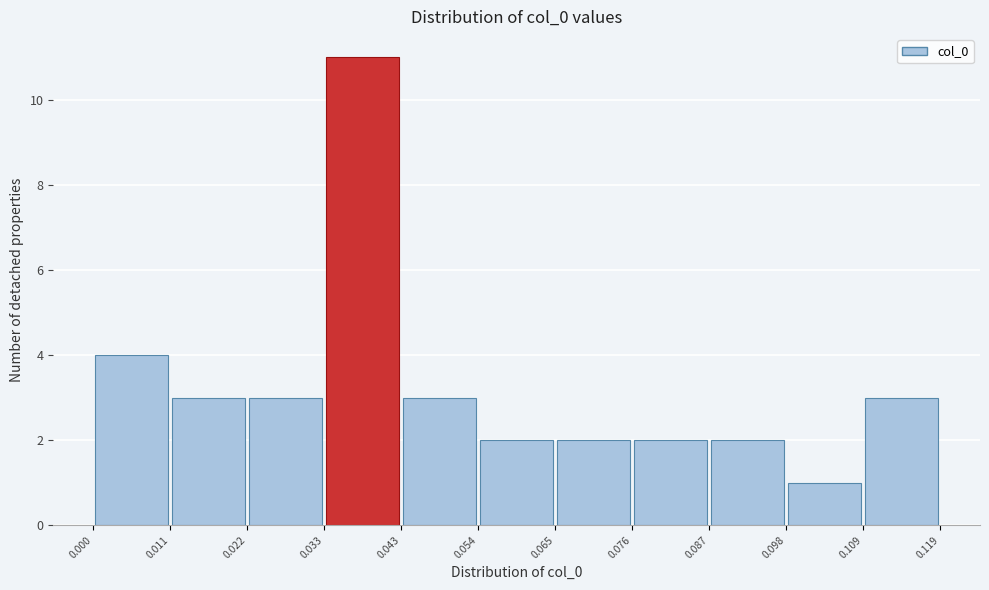

How tall is the bar that spans 0.109 to 0.119 on the x-axis? The values are not printed on the chart, so give them approximately, as read against the axis.

3